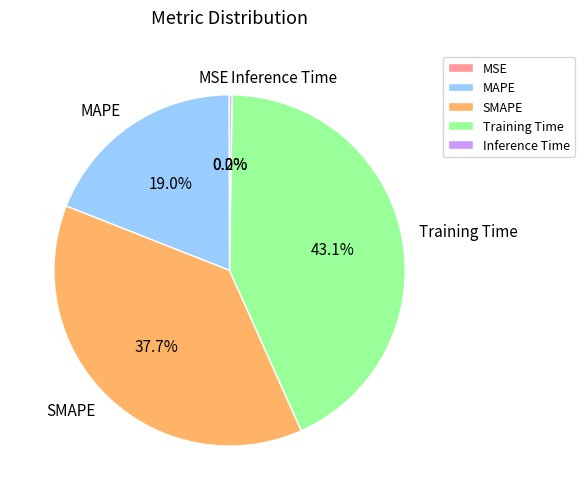

Does any single category account for the majority?

No